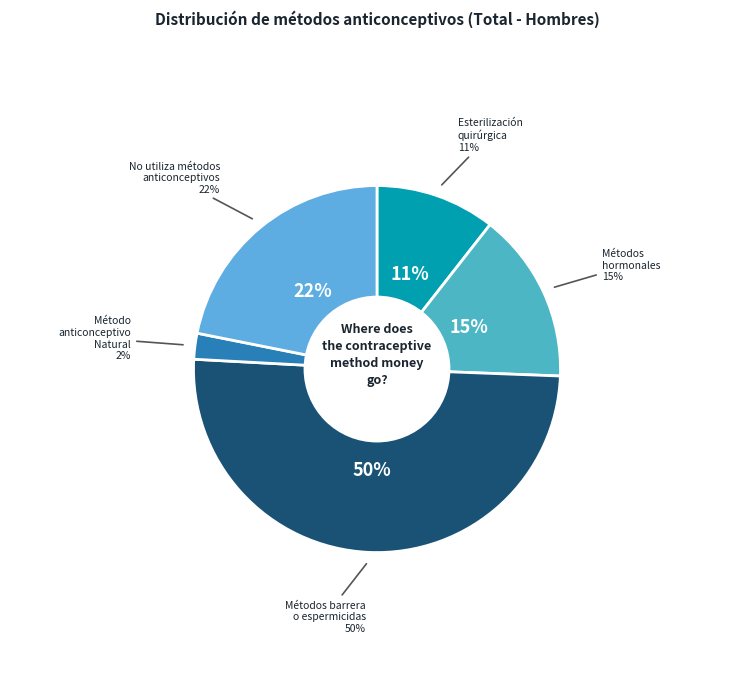

Is it true that Métodos barrera o espermicidas is 39% of the pie?

False